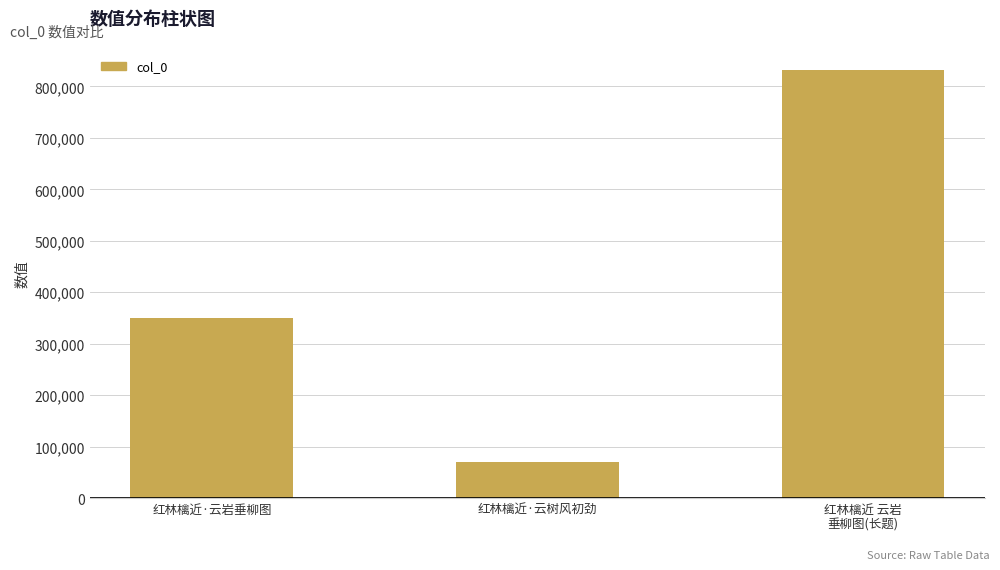

What is the label of the 3rd bar from the right?

红林檎近·云岩垂柳图